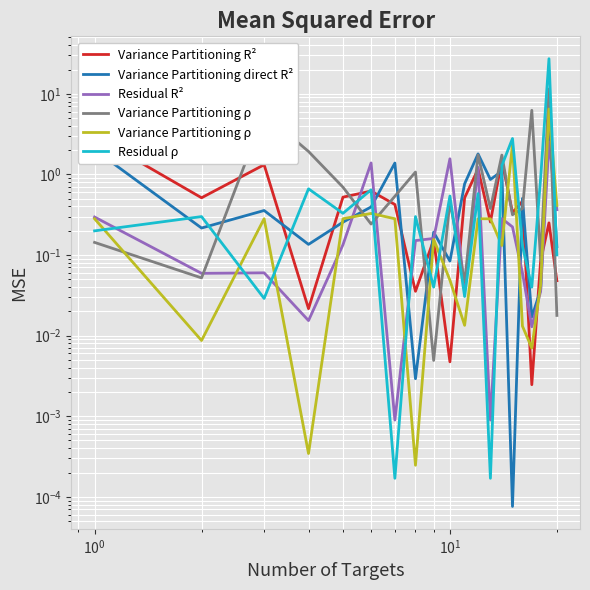

What is the value of the Variance Partitioning direct R² point at the 5th from the left?

0.3